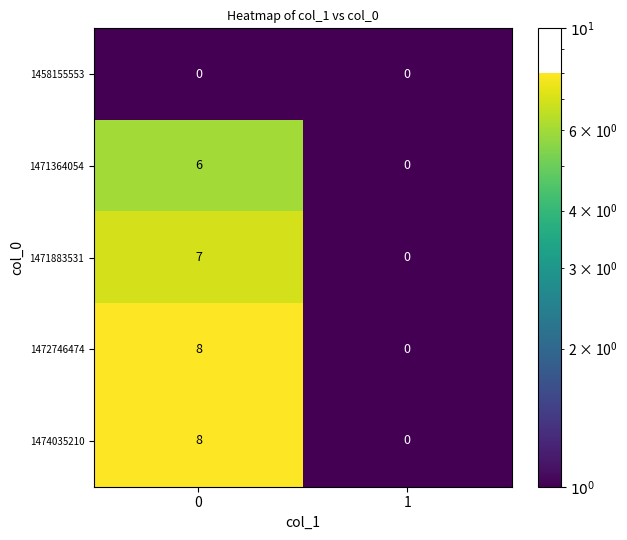

Reading right to left, what are all the values shown in this chart?

1458155553: 0	0
1471364054: 0	6
1471883531: 0	7
1472746474: 0	8
1474035210: 0	8